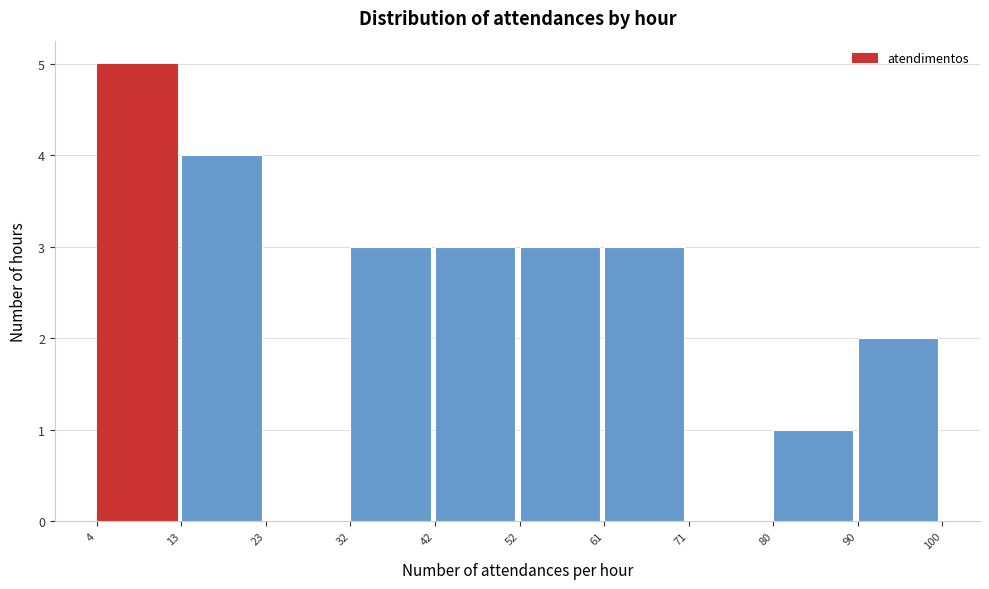

Reading left to right, list every bar in this chart as the range it spans on the x-axis followed by its height. The values are not printed on the chart, so give them approximately, as read against the axis.

4 to 13: 5
13 to 23: 4
23 to 32: 0
32 to 42: 3
42 to 52: 3
52 to 61: 3
61 to 71: 3
71 to 80: 0
80 to 90: 1
90 to 100: 2